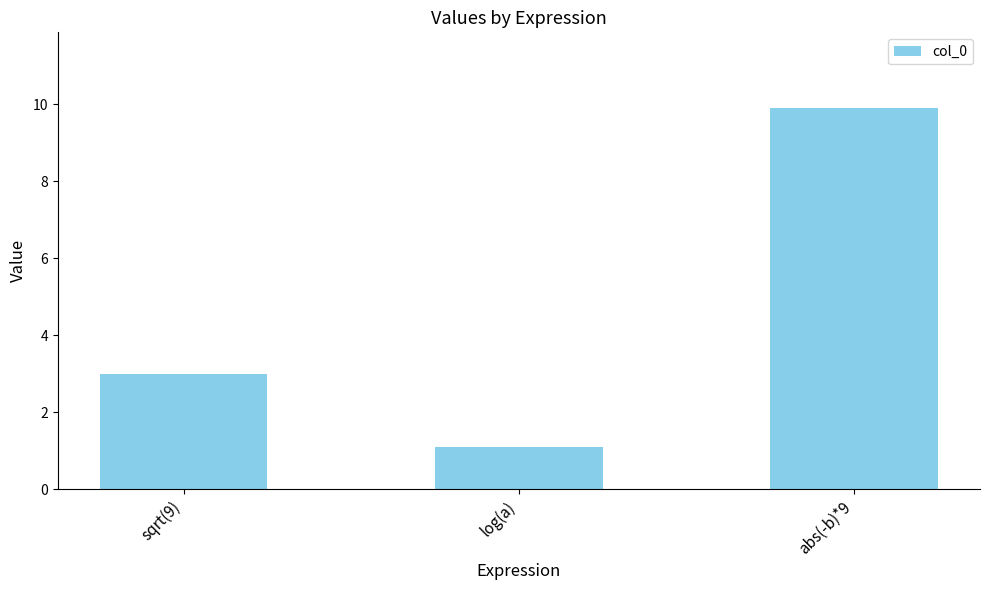

Reading left to right, what are all the values shown in this chart?

sqrt(9)=3.0	log(a)=1.1	abs(-b)*9=9.9